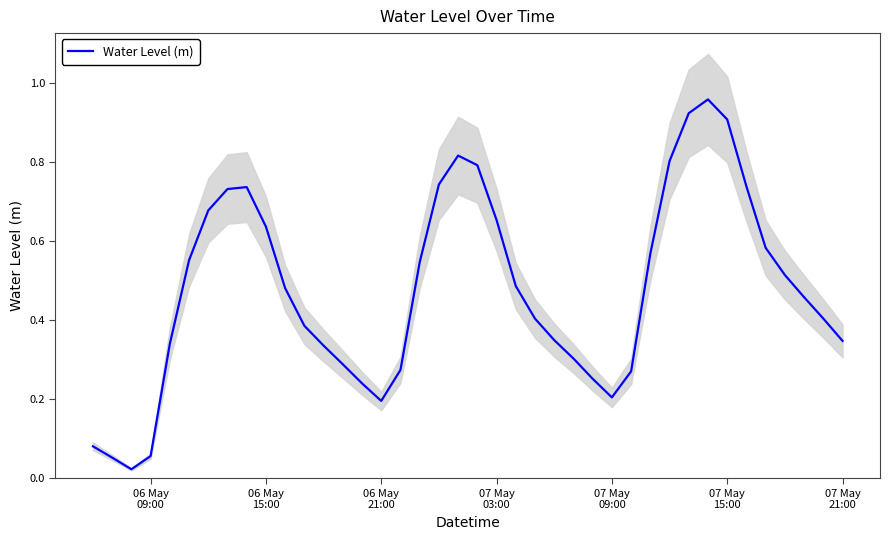

True or false: the data shows 0.2 at 06 May 21:00.

True